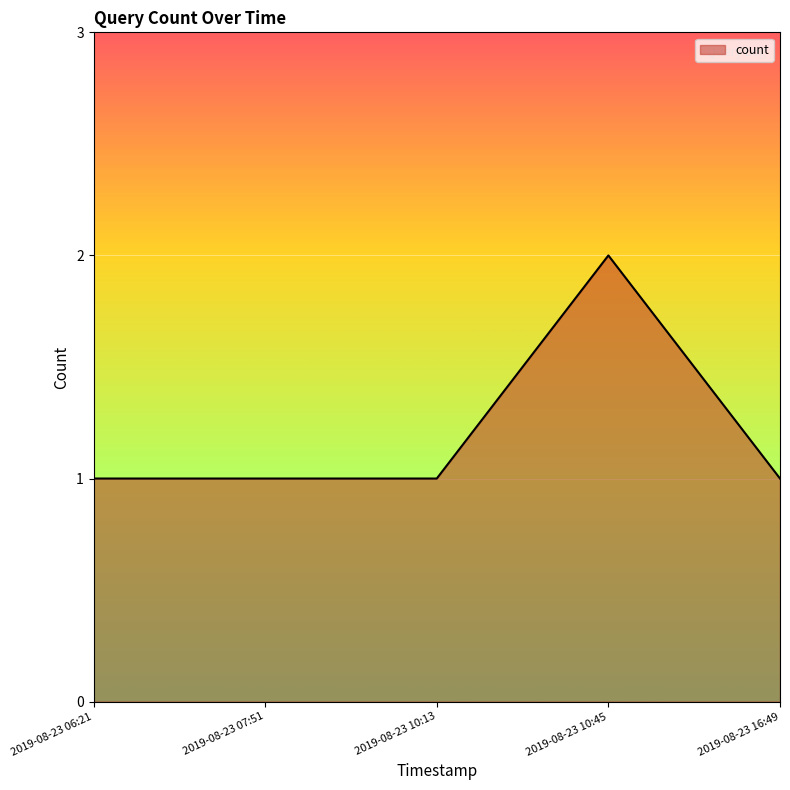

What is the difference between the maximum and minimum values?

1